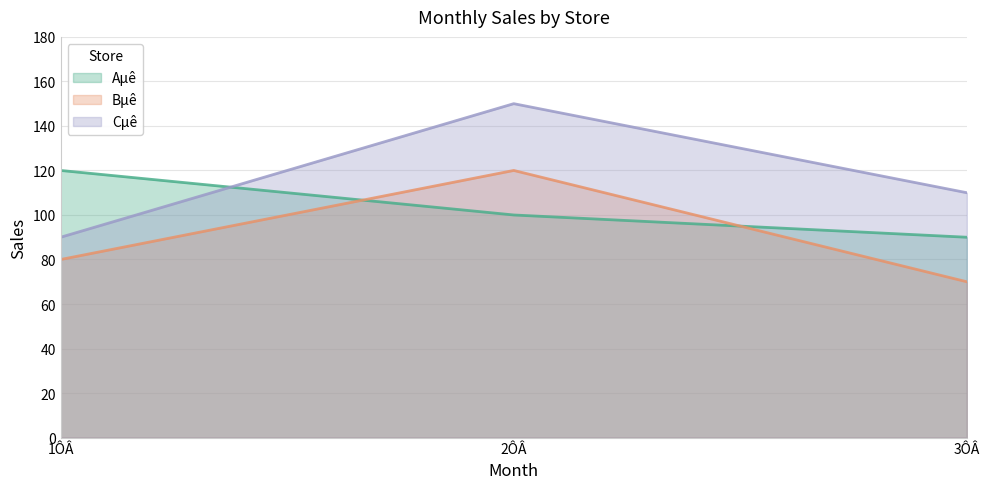

At 2ÔÂ, list the series in order from smallest to largest.

Aµê, Bµê, Cµê